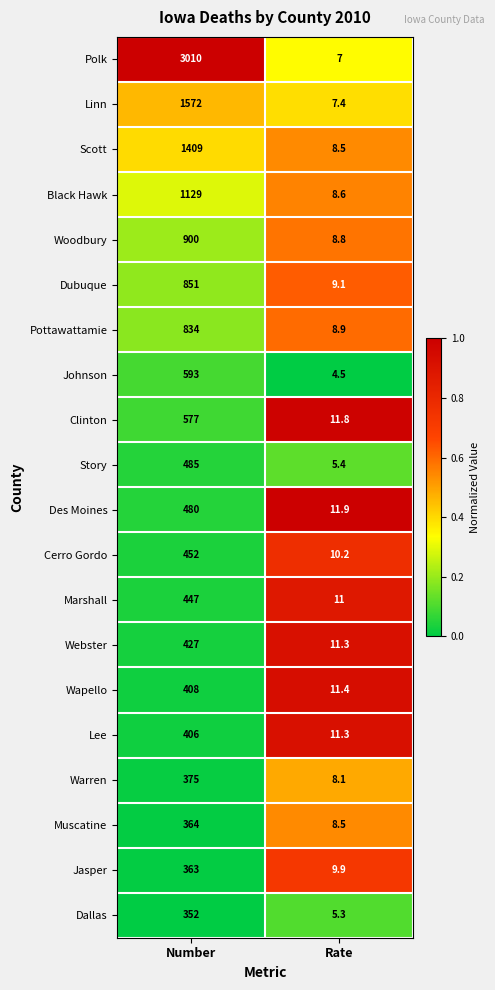

Rank the categories by Lee value from highest to lowest.

Number, Rate